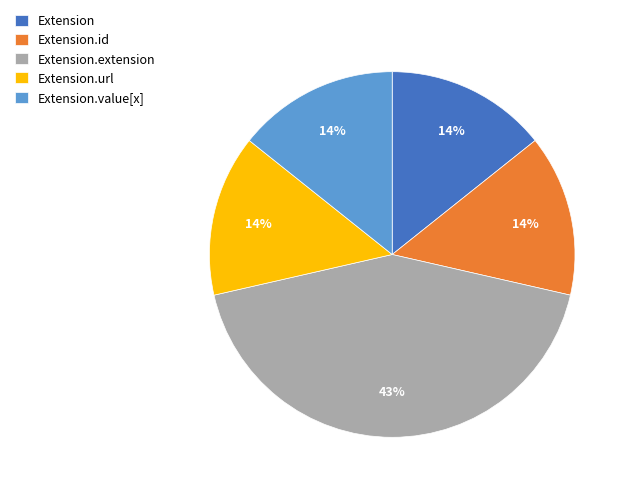

Does Extension.extension represent more than half of the total?

No